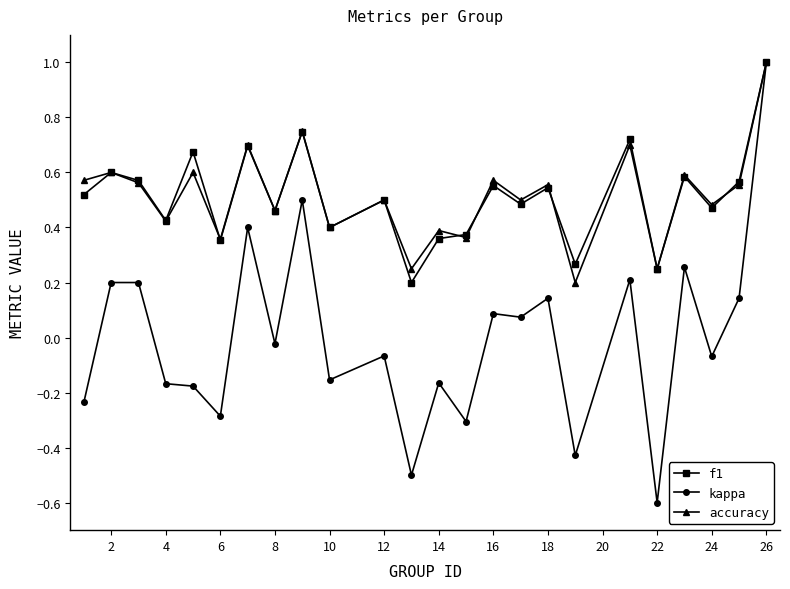

How many positive values does the kappa series have?

11